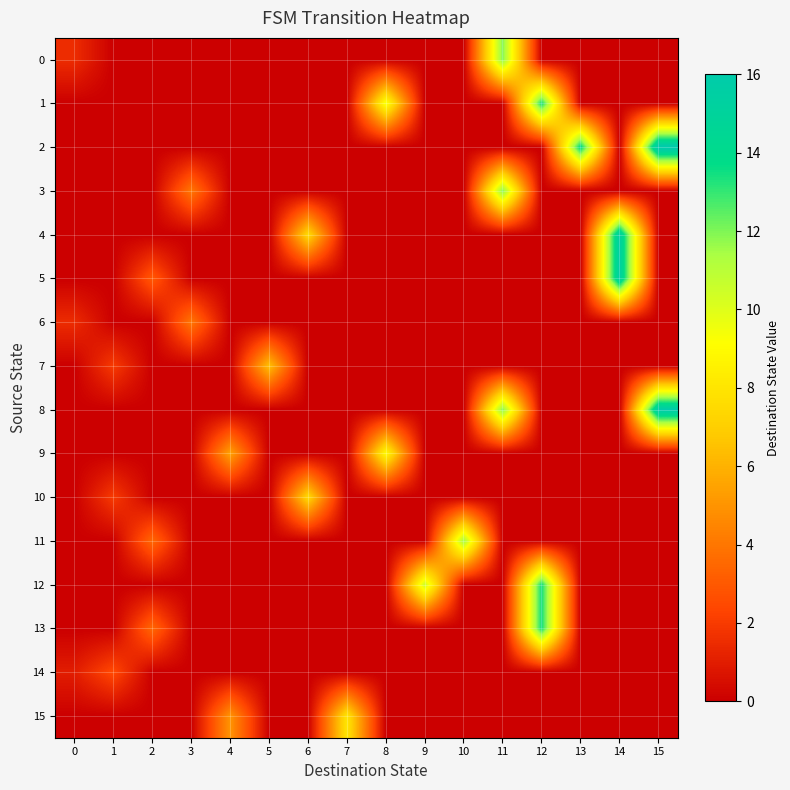

Reading right to left, transcribe all the data shown in this chart.

0: 15=0.0	14=0.0	13=0.0	12=0.0	11=12.0	10=0.0	9=0.0	8=0.0	7=0.0	6=0.0	5=0.0	4=0.0	3=0.0	2=0.0	1=0.0	0=1.5
1: 15=0.0	14=0.0	13=0.0	12=13.5	11=0.0	10=0.0	9=0.0	8=9.5	7=0.0	6=0.0	5=0.0	4=0.0	3=0.0	2=0.0	1=0.0	0=0.0
2: 15=16.5	14=0.0	13=14.0	12=0.0	11=0.0	10=0.0	9=0.0	8=0.0	7=0.0	6=0.0	5=0.0	4=0.0	3=0.0	2=0.0	1=0.0	0=0.0
3: 15=0.0	14=0.0	13=0.0	12=0.0	11=12.0	10=0.0	9=0.0	8=0.0	7=0.0	6=0.0	5=0.0	4=0.0	3=4.0	2=0.0	1=0.0	0=0.0
4: 15=0.0	14=15.5	13=0.0	12=0.0	11=0.0	10=0.0	9=0.0	8=0.0	7=0.0	6=7.5	5=0.0	4=0.0	3=0.0	2=0.0	1=0.0	0=0.0
5: 15=0.0	14=15.5	13=0.0	12=0.0	11=0.0	10=0.0	9=0.0	8=0.0	7=0.0	6=0.0	5=0.0	4=0.0	3=0.0	2=3.0	1=0.0	0=0.0
6: 15=0.0	14=0.0	13=0.0	12=0.0	11=0.0	10=0.0	9=0.0	8=0.0	7=0.0	6=0.0	5=0.0	4=0.0	3=4.0	2=0.0	1=0.0	0=1.5
7: 15=0.0	14=0.0	13=0.0	12=0.0	11=0.0	10=0.0	9=0.0	8=0.0	7=0.0	6=0.0	5=6.5	4=0.0	3=0.0	2=0.0	1=2.0	0=0.0
8: 15=16.0	14=0.0	13=0.0	12=0.0	11=12.0	10=0.0	9=0.0	8=0.0	7=0.0	6=0.0	5=0.0	4=0.0	3=0.0	2=0.0	1=0.0	0=0.0
9: 15=0.0	14=0.0	13=0.0	12=0.0	11=0.0	10=0.0	9=0.0	8=9.0	7=0.0	6=0.0	5=0.0	4=5.5	3=0.0	2=0.0	1=0.0	0=0.0
10: 15=0.0	14=0.0	13=0.0	12=0.0	11=0.0	10=0.0	9=0.0	8=0.0	7=0.0	6=7.5	5=0.0	4=0.0	3=0.0	2=0.0	1=2.0	0=0.0
11: 15=0.0	14=0.0	13=0.0	12=0.0	11=0.0	10=11.5	9=0.0	8=0.0	7=0.0	6=0.0	5=0.0	4=0.0	3=0.0	2=3.5	1=0.0	0=0.0
12: 15=0.0	14=0.0	13=0.0	12=13.5	11=0.0	10=0.0	9=10.5	8=0.0	7=0.0	6=0.0	5=0.0	4=0.0	3=0.0	2=0.0	1=0.0	0=0.0
13: 15=0.0	14=0.0	13=0.0	12=13.5	11=0.0	10=0.0	9=0.0	8=0.0	7=0.0	6=0.0	5=0.0	4=0.0	3=0.0	2=3.5	1=0.0	0=0.0
14: 15=0.0	14=0.0	13=0.0	12=0.0	11=0.0	10=0.0	9=0.0	8=0.0	7=0.0	6=0.0	5=0.0	4=0.0	3=0.0	2=0.0	1=2.5	0=1.0
15: 15=0.0	14=0.0	13=0.0	12=0.0	11=0.0	10=0.0	9=0.0	8=0.0	7=8.0	6=0.0	5=0.0	4=5.0	3=0.0	2=0.0	1=0.0	0=0.0